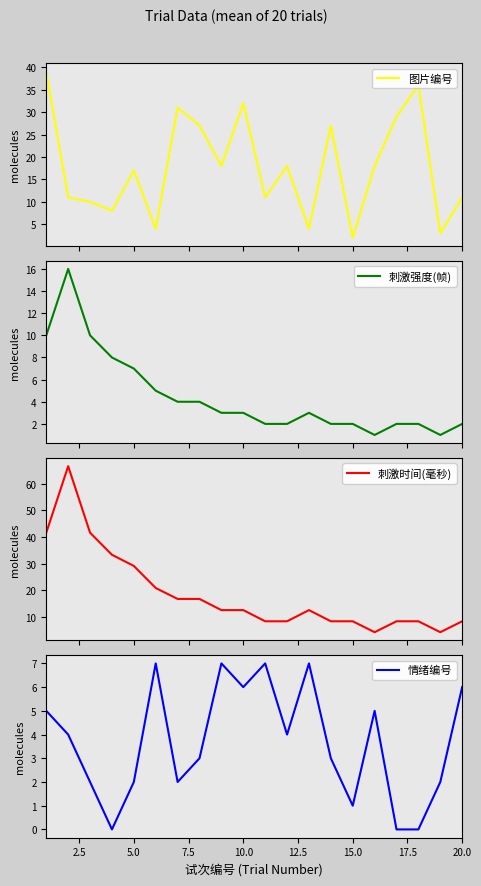

Does the chart have visible grid lines?

No